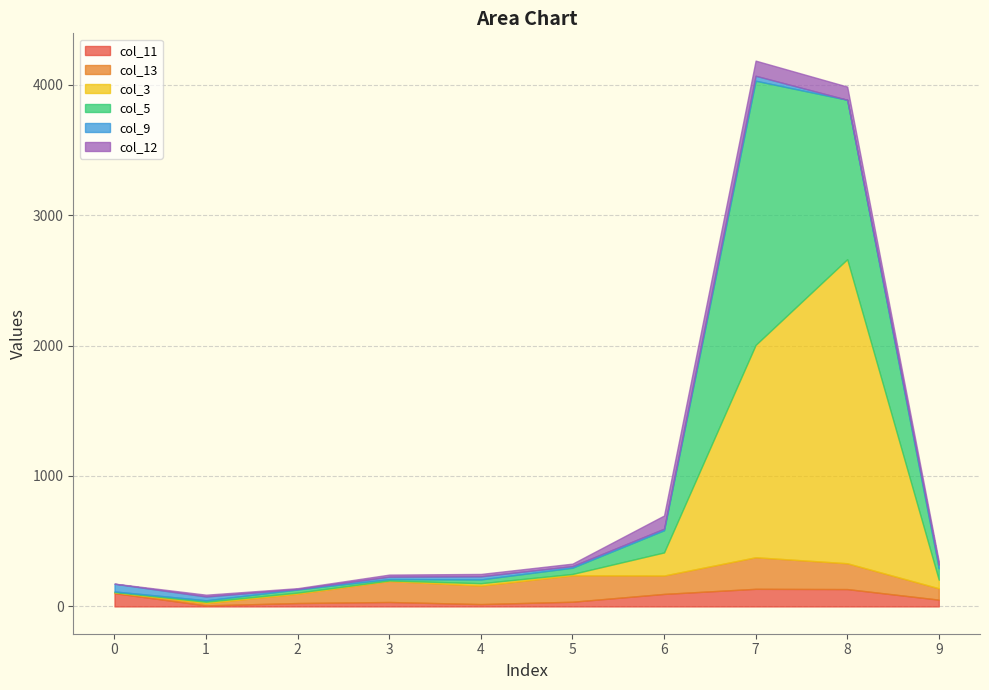

True or false: col_13 has more than 0 interior local peaks.

True